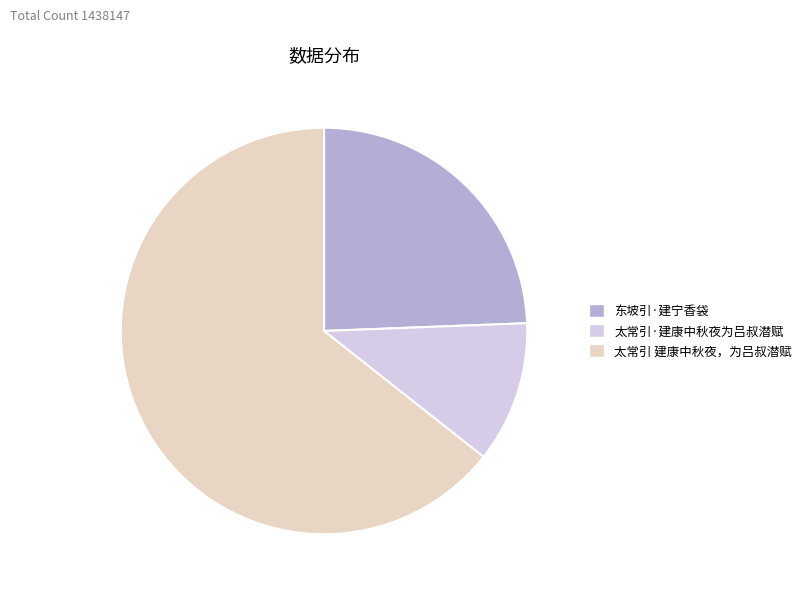

Is it true that 东坡引·建宁香袋 is 24% of the pie?

True